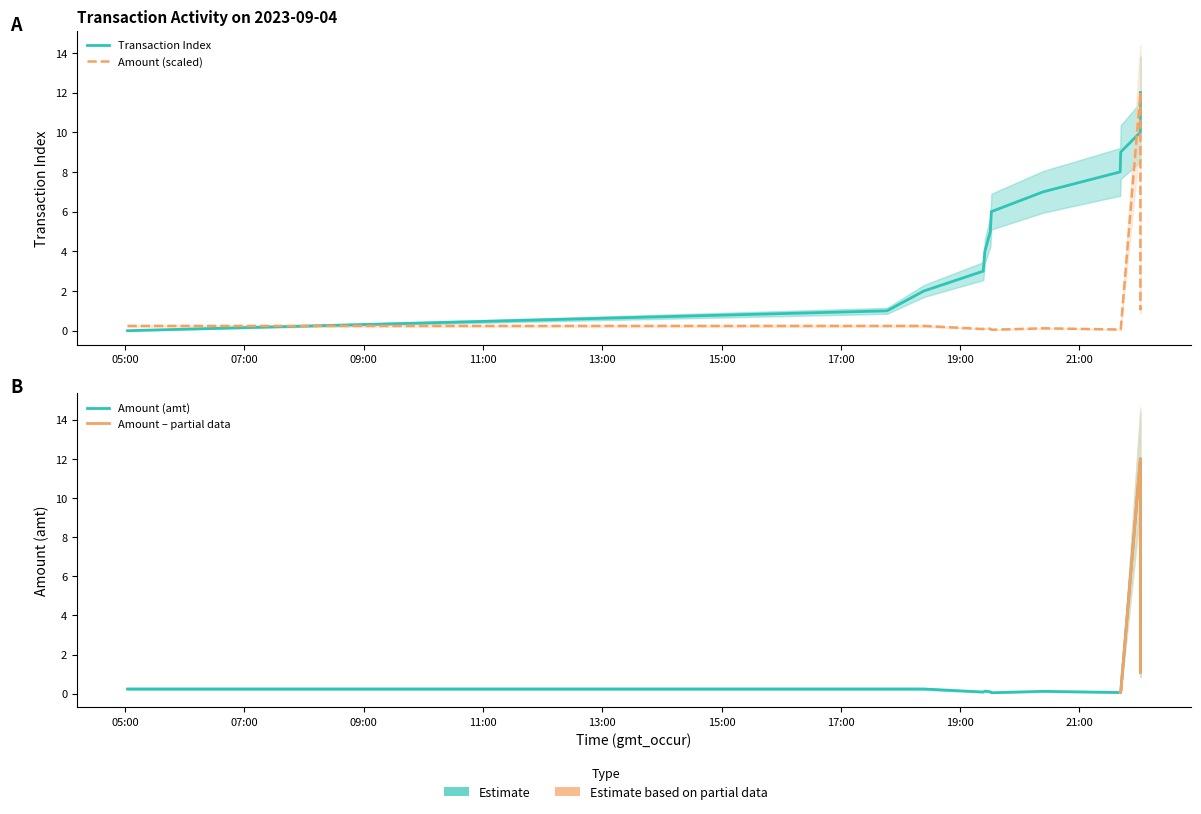

True or false: Amount (amt) and Transaction Index intersect in this chart.

True